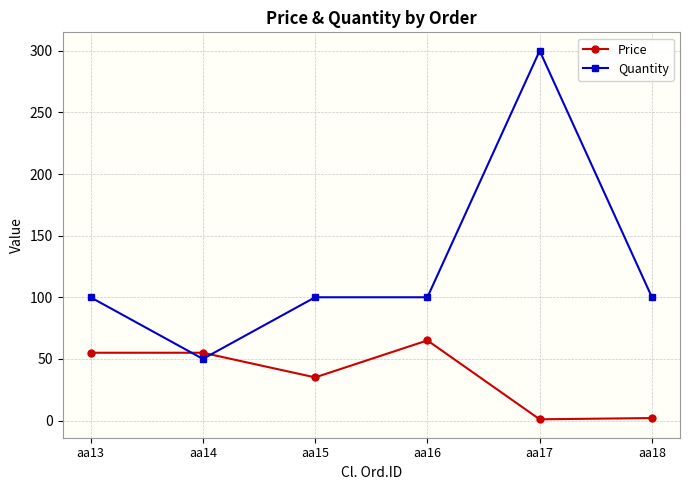

What is the value of the Price point at the 5th from the left?

1